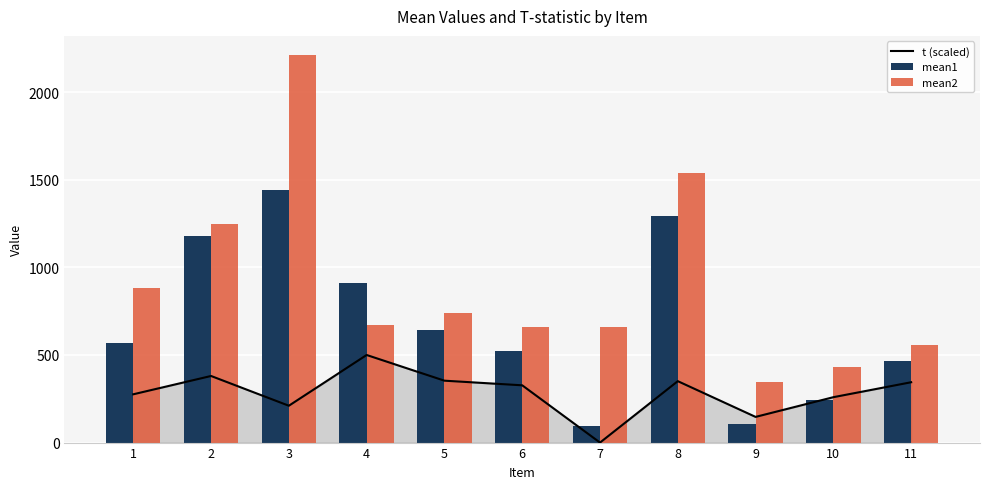

At which category is the sum across all series the highest?

3